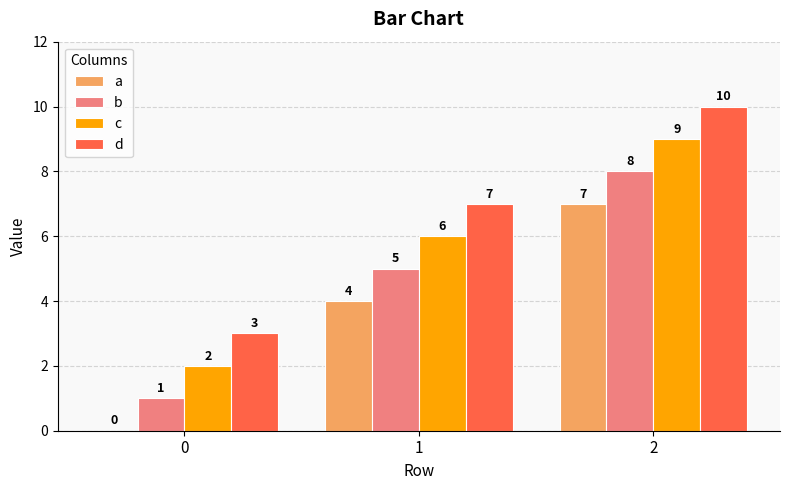

What value does the c series have at 2?

9